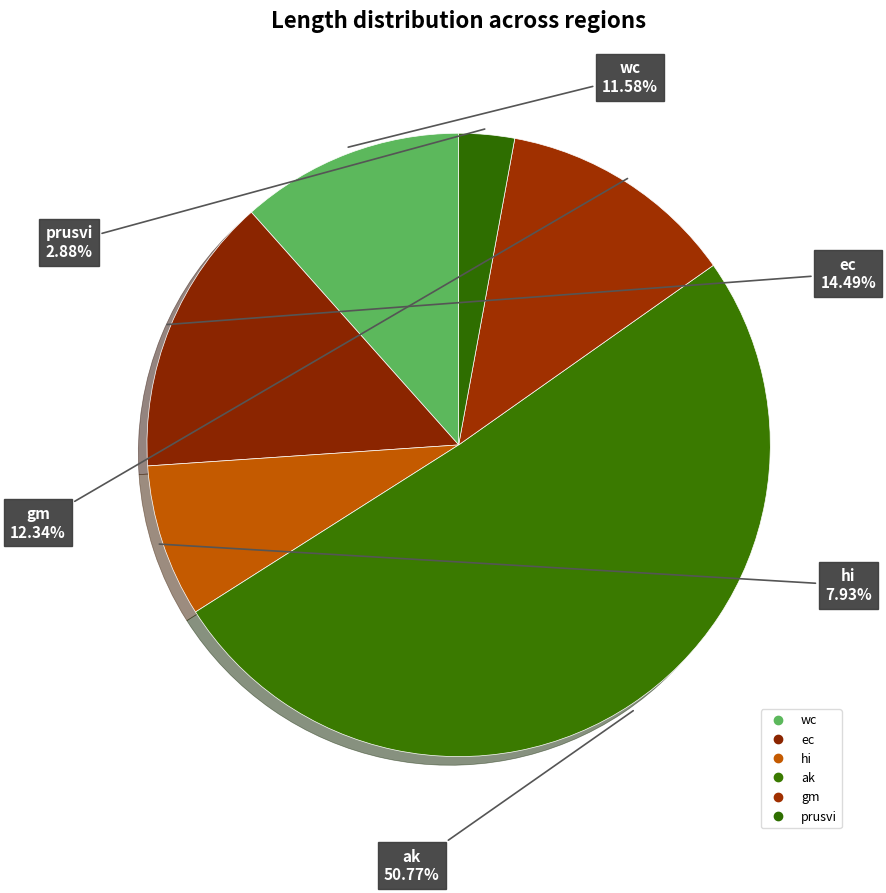

Is hi the majority of the pie?

No